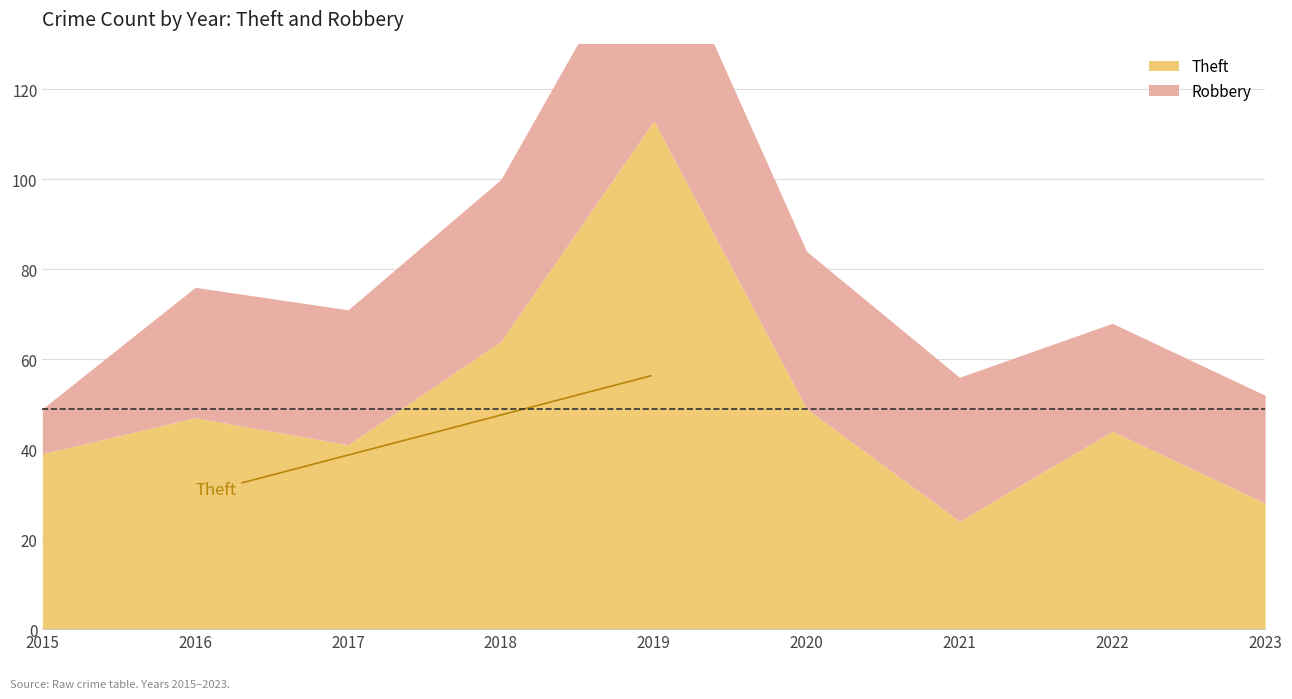

How many lines are shown in the chart?

2